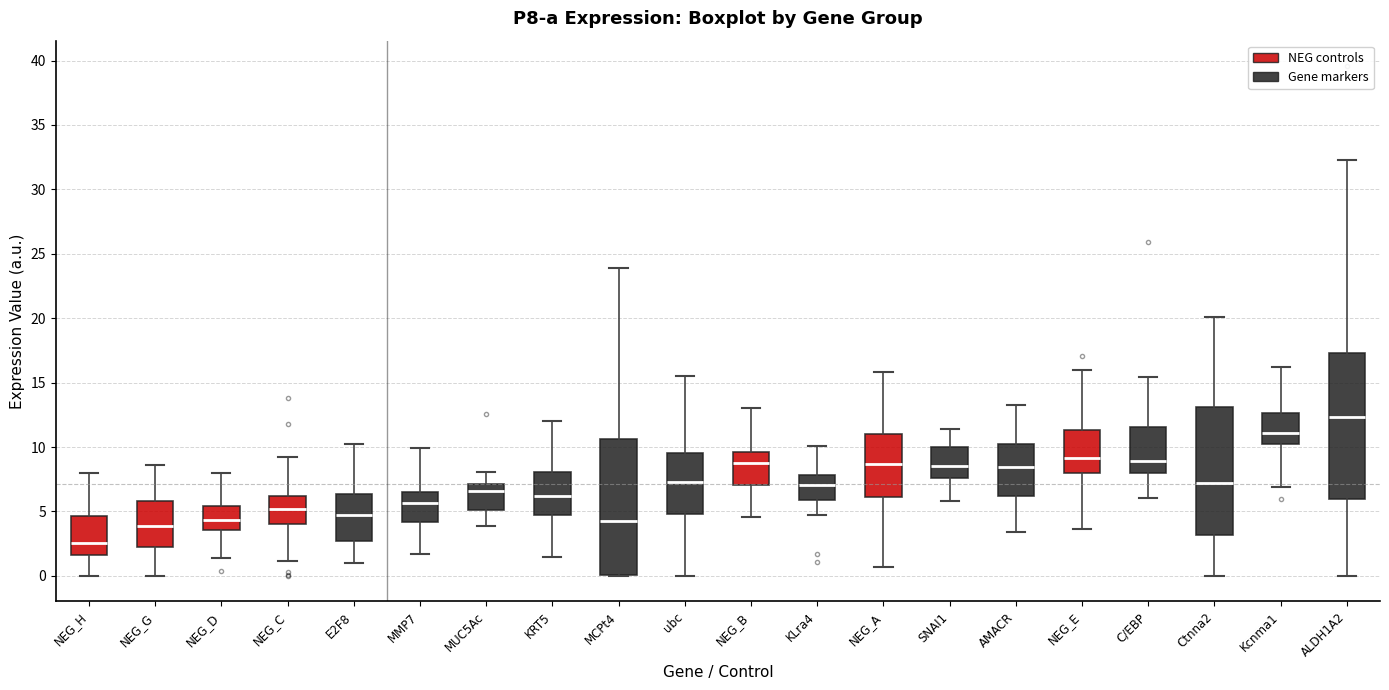

Reading left to right, read every box against the y-axis: the position of its median line, the range the box covers, and the ends of its whiskers. The values are not printed on the chart, so give them approximately, as read against the axis.

NEG_H: median 2.5, box 1.5 to 4.5, whiskers 0.0 to 8.0
NEG_G: median 4.0, box 2.0 to 6.0, whiskers 0.0 to 8.5
NEG_D: median 4.5, box 3.5 to 5.5, whiskers 1.5 to 8.0
NEG_C: median 5.0, box 4.0 to 6.0, whiskers 1.0 to 9.0
E2F8: median 4.5, box 2.5 to 6.5, whiskers 1.0 to 10.5
MMP7: median 5.5, box 4.0 to 6.5, whiskers 1.5 to 10.0
MUC5Ac: median 6.5, box 5.0 to 7.0, whiskers 4.0 to 8.0
KRT5: median 6.0, box 4.5 to 8.0, whiskers 1.5 to 12.0
MCPt4: median 4.5, box 0.0 to 10.5, whiskers 0.0 to 24.0
ubc: median 7.5, box 5.0 to 9.5, whiskers 0.0 to 15.5
NEG_B: median 8.5, box 7.0 to 9.5, whiskers 4.5 to 13.0
KLra4: median 7.0, box 6.0 to 8.0, whiskers 4.5 to 10.0
NEG_A: median 8.5, box 6.0 to 11.0, whiskers 0.5 to 16.0
SNAI1: median 8.5, box 7.5 to 10.0, whiskers 6.0 to 11.5
AMACR: median 8.5, box 6.0 to 10.0, whiskers 3.5 to 13.5
NEG_E: median 9.0, box 8.0 to 11.5, whiskers 3.5 to 16.0
C/EBP: median 9.0, box 8.0 to 11.5, whiskers 6.0 to 15.5
Ctnna2: median 7.0, box 3.0 to 13.0, whiskers 0.0 to 20.0
Kcnma1: median 11.0, box 10.0 to 12.5, whiskers 7.0 to 16.0
ALDH1A2: median 12.5, box 6.0 to 17.5, whiskers 0.0 to 32.5